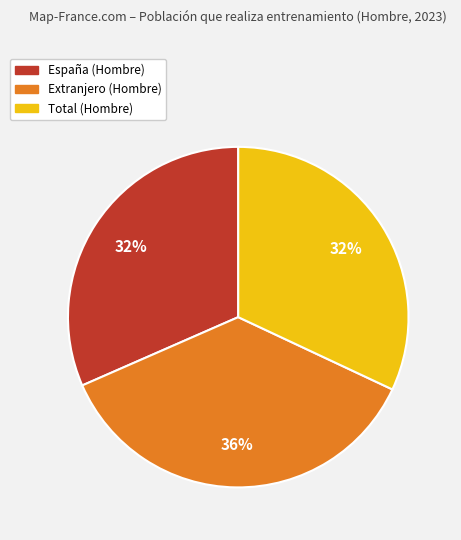

Is it true that España (Hombre) is 38% of the pie?

False